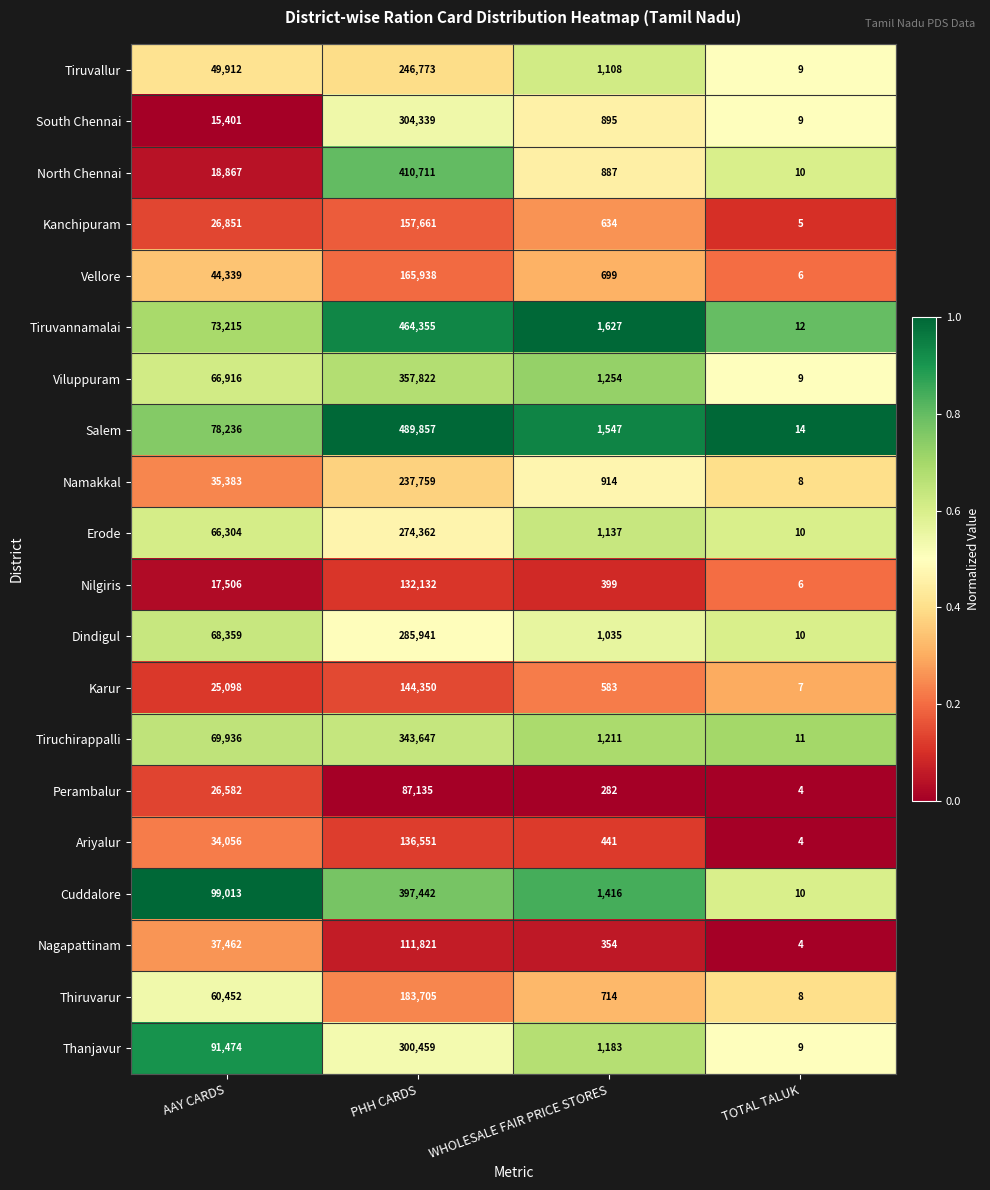

At which category does the chart reach its minimum across all series?

TOTAL TALUK